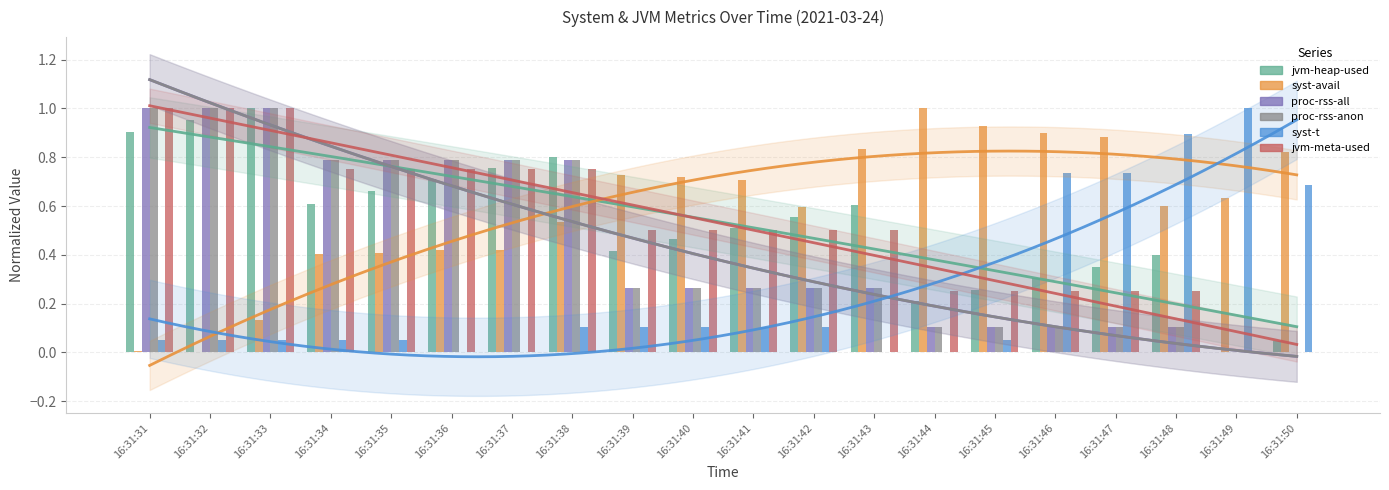

Reading right to left, list all the values displayed in this chart.

jvm-heap-used: 0.0	0.0	0.4	0.4	0.3	0.3	0.2	0.6	0.6	0.5	0.5	0.4	0.8	0.8	0.7	0.7	0.6	1.0	1.0	0.9
syst-avail: 0.8	0.6	0.6	0.9	0.9	0.9	1.0	0.8	0.6	0.7	0.7	0.7	0.5	0.4	0.4	0.4	0.4	0.1	0.0	0.0
proc-rss-all: 0.0	0.0	0.1	0.1	0.1	0.1	0.1	0.3	0.3	0.3	0.3	0.3	0.8	0.8	0.8	0.8	0.8	1.0	1.0	1.0
proc-rss-anon: 0.0	0.0	0.1	0.1	0.1	0.1	0.1	0.3	0.3	0.3	0.3	0.3	0.8	0.8	0.8	0.8	0.8	1.0	1.0	1.0
syst-t: 0.7	1.0	0.9	0.7	0.7	0.1	0.0	0.0	0.1	0.1	0.1	0.1	0.1	0.0	0.0	0.1	0.1	0.1	0.1	0.1
jvm-meta-used: 0.0	0.0	0.2	0.2	0.2	0.2	0.2	0.5	0.5	0.5	0.5	0.5	0.8	0.8	0.8	0.8	0.8	1.0	1.0	1.0